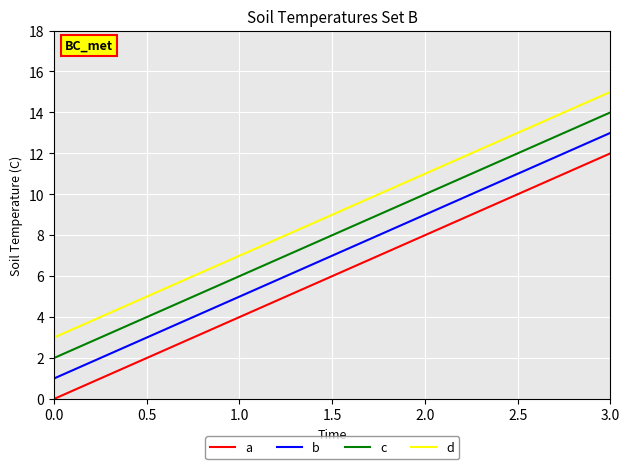

The value of b at 0.0 is 1. True or false?

True